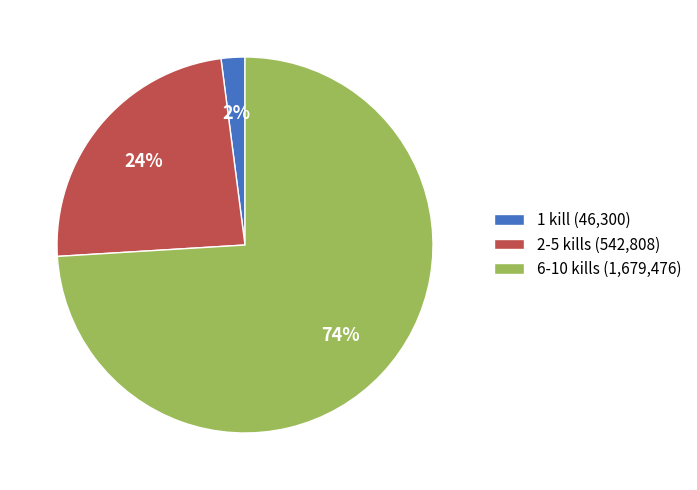

To the nearest percent, what portion does 1 kill (46,300) represent?

2%